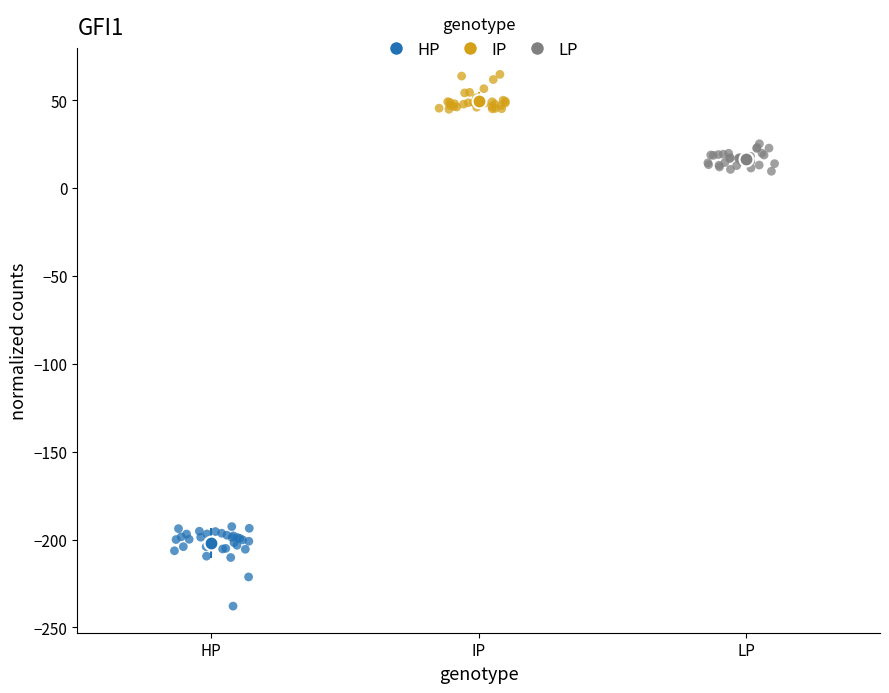

Which series has the largest Y range (max minus min)?

HP